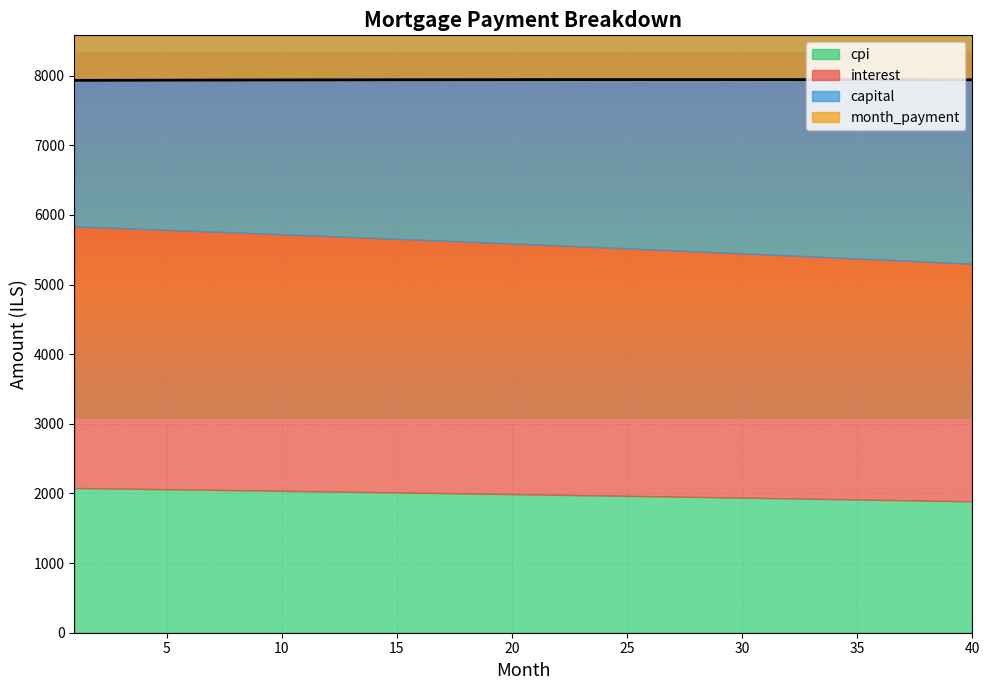

Reading right to left, what are all the values shown in this chart?

interest: 40=3413.3	39=3423.1	38=3432.9	37=3442.6	36=3452.3	35=3462.0	34=3471.5	33=3481.0	32=3490.5	31=3499.9	30=3509.3	29=3518.6	28=3527.8	27=3537.0	26=3546.2	25=3555.2	24=3564.3	23=3573.3	22=3582.2	21=3591.1	20=3599.9	19=3608.7	18=3617.4	17=3626.0	16=3634.7	15=3643.2	14=3651.7	13=3660.2	12=3668.6	11=3677.0	10=3685.3	9=3693.5	8=3701.7	7=3709.9	6=3718.0	5=3726.1	4=3734.1	3=3742.0	2=3750.0	1=3757.8
capital: 40=4528.4	39=4519.0	38=4509.6	37=4500.2	36=4490.8	35=4481.5	34=4472.2	33=4462.9	32=4453.6	31=4444.3	30=4435.1	29=4425.9	28=4416.7	27=4407.5	26=4398.3	25=4389.2	24=4380.1	23=4371.0	22=4361.9	21=4352.8	20=4343.8	19=4334.7	18=4325.7	17=4316.7	16=4307.7	15=4298.8	14=4289.9	13=4280.9	12=4272.0	11=4263.2	10=4254.3	9=4245.4	8=4236.6	7=4227.8	6=4219.0	5=4210.3	4=4201.5	3=4192.8	2=4184.0	1=4175.3
cpi: 40=1886.8	39=1892.3	38=1897.8	37=1903.2	36=1908.6	35=1914.0	34=1919.3	33=1924.6	32=1929.9	31=1935.1	30=1940.4	29=1945.5	28=1950.7	27=1955.8	26=1960.9	25=1966.0	24=1971.0	23=1976.0	22=1981.0	21=1986.0	20=1990.9	19=1995.8	18=2000.6	17=2005.5	16=2010.3	15=2015.1	14=2019.8	13=2024.5	12=2029.2	11=2033.9	10=2038.5	9=2043.1	8=2047.7	7=2052.3	6=2056.8	5=2061.3	4=2065.7	3=2070.2	2=2074.6	1=2079.0
month_payment: 40=7941.6	39=7942.1	38=7942.5	37=7942.8	36=7943.2	35=7943.5	34=7943.7	33=7943.9	32=7944.1	31=7944.3	30=7944.4	29=7944.5	28=7944.5	27=7944.5	26=7944.5	25=7944.4	24=7944.3	23=7944.2	22=7944.1	21=7943.9	20=7943.6	19=7943.4	18=7943.1	17=7942.8	16=7942.4	15=7942.0	14=7941.6	13=7941.1	12=7940.6	11=7940.1	10=7939.6	9=7939.0	8=7938.4	7=7937.7	6=7937.0	5=7936.3	4=7935.6	3=7934.8	2=7934.0	1=7933.2